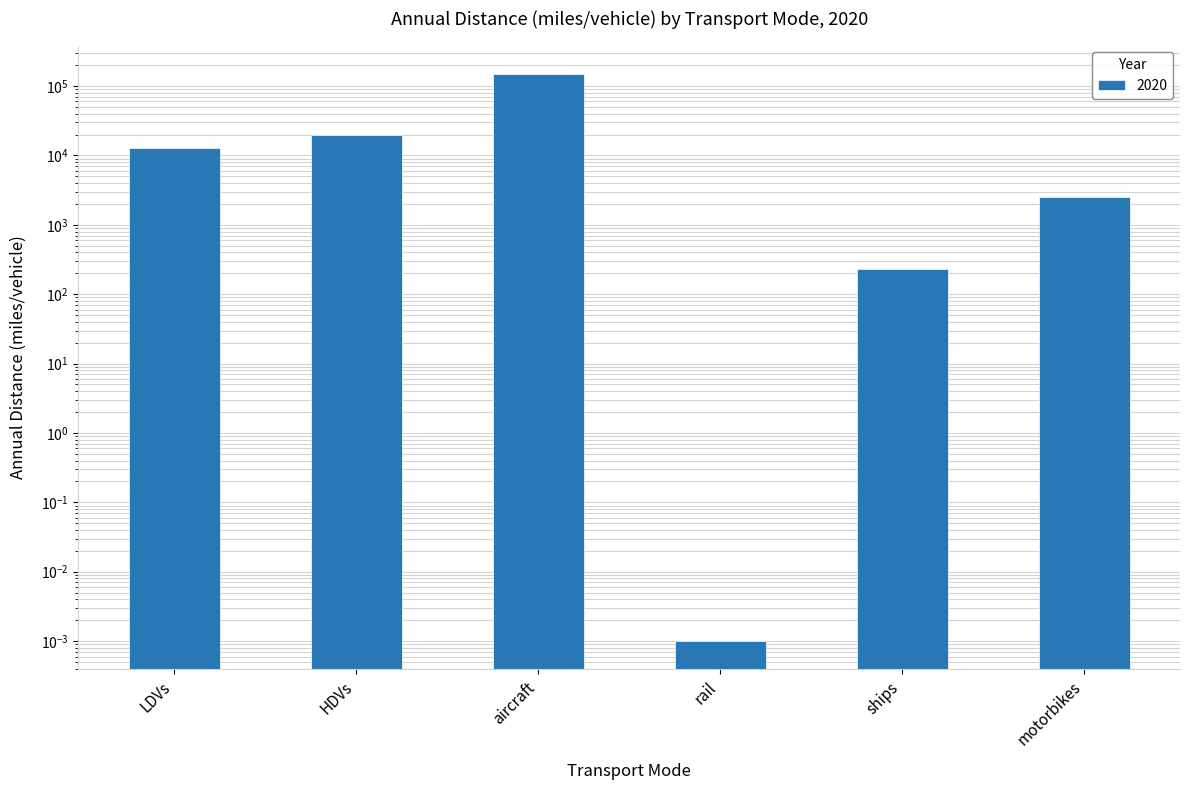

What is the average value?

30894.8